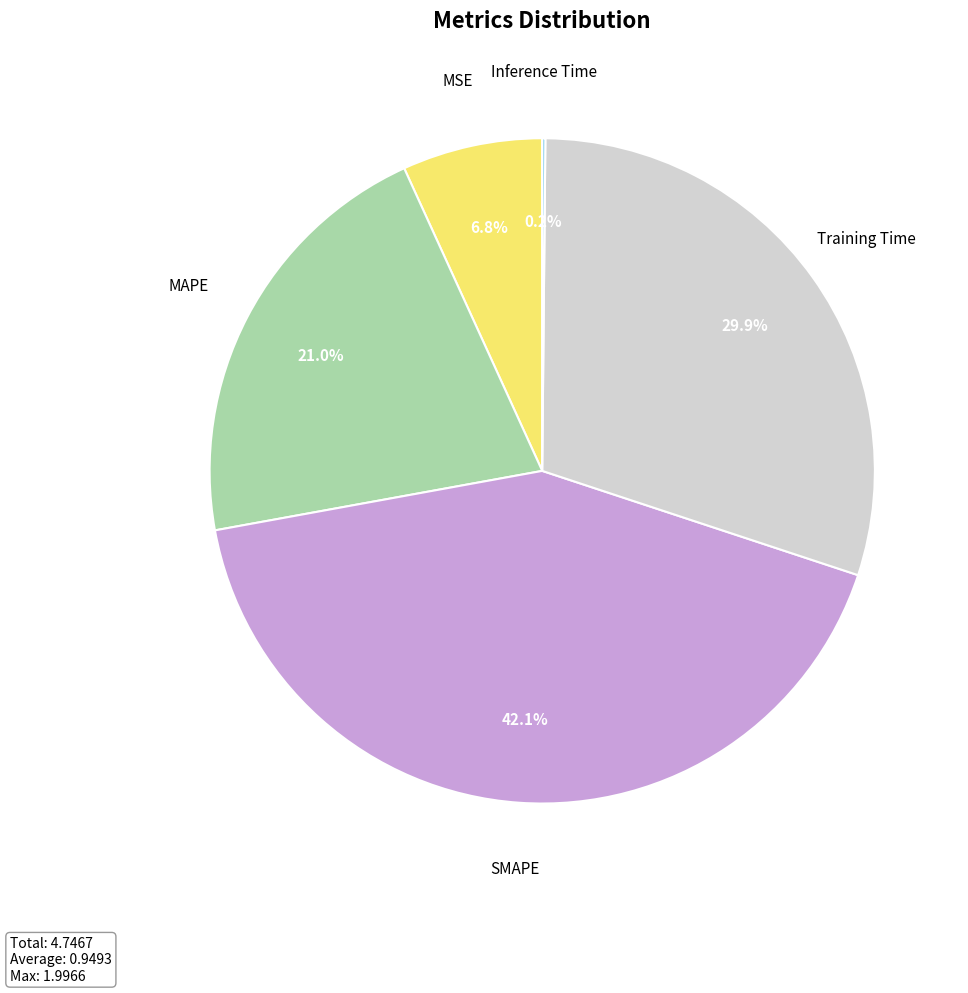

Which has a higher value, SMAPE or Training Time?

SMAPE